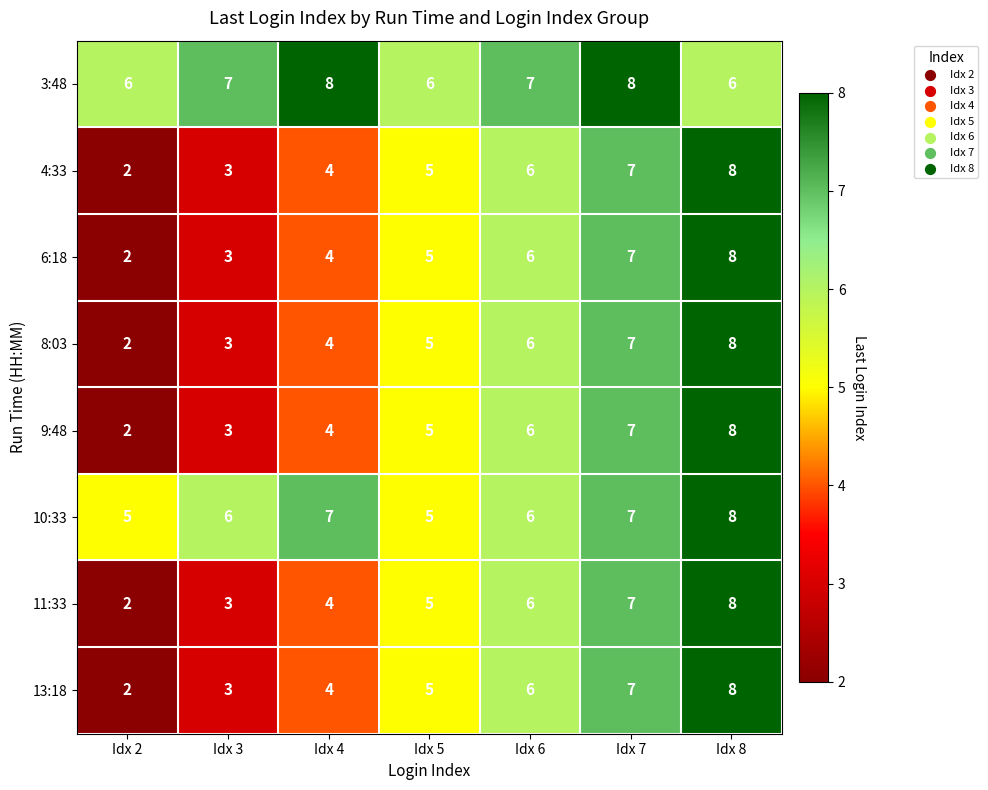

What is the smallest value displayed?

2